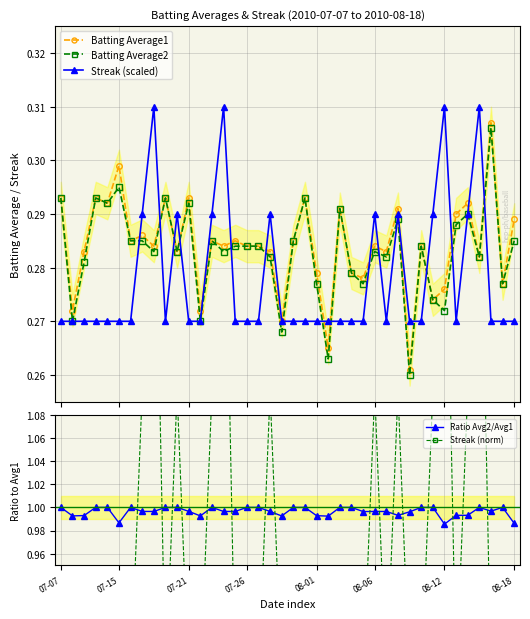

What are all the series names shown in the legend?

Batting Average1, Batting Average2, Streak (scaled), Ratio Avg2/Avg1, Streak (norm)